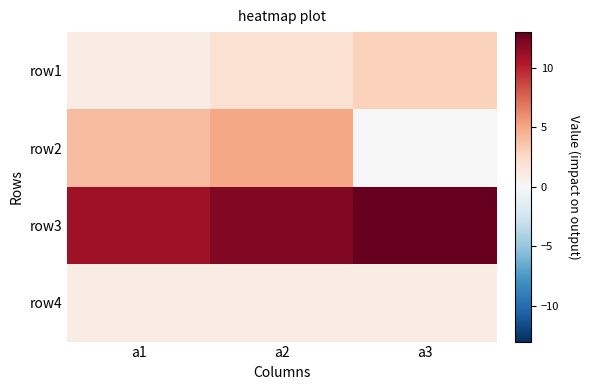

Reading left to right, transcribe all the data shown in this chart.

row1: a1=1	a2=2	a3=3
row2: a1=4	a2=5	a3=0
row3: a1=11	a2=12	a3=13
row4: a1=1	a2=1	a3=1